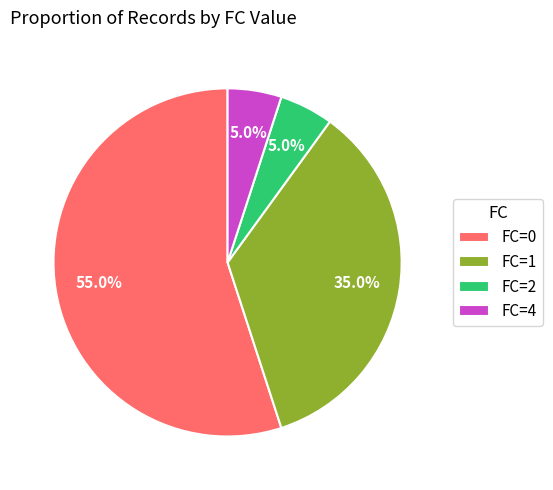

To the nearest percent, what percentage of the pie is FC=4?

5%